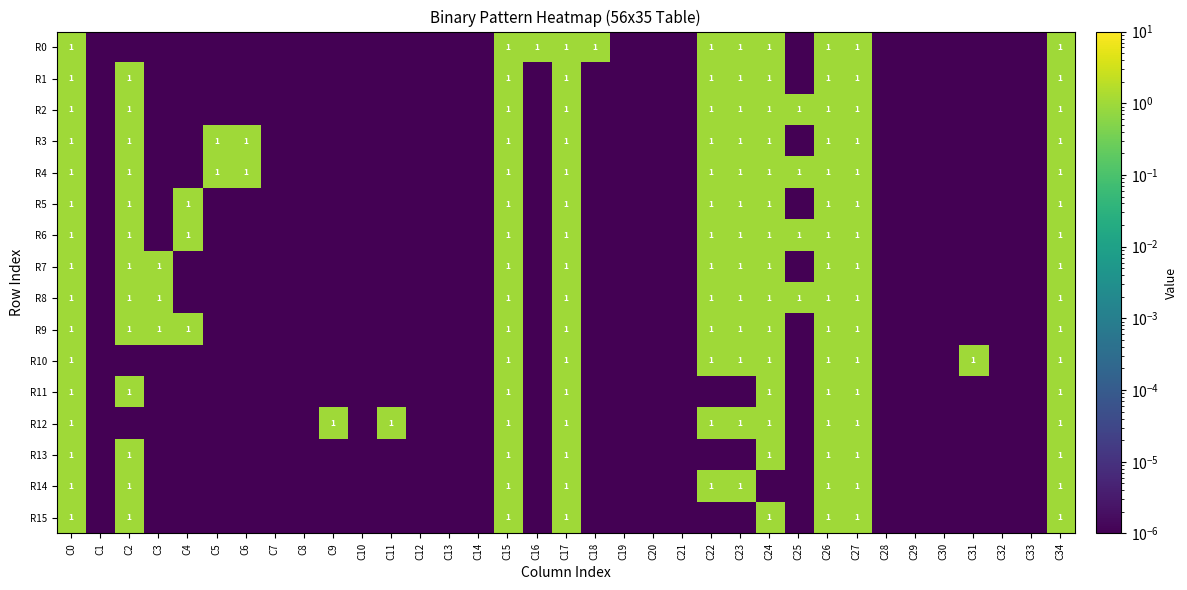

True or false: R4 has a value of 1.0 at C15.

True